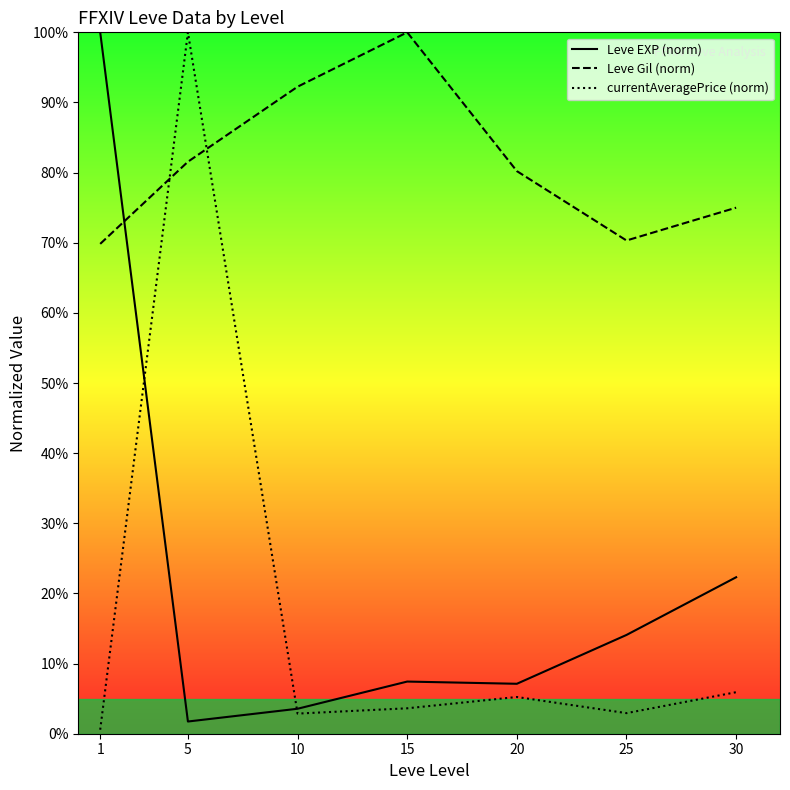

The value of Leve EXP (norm) at 1 is 27.8. True or false?

False